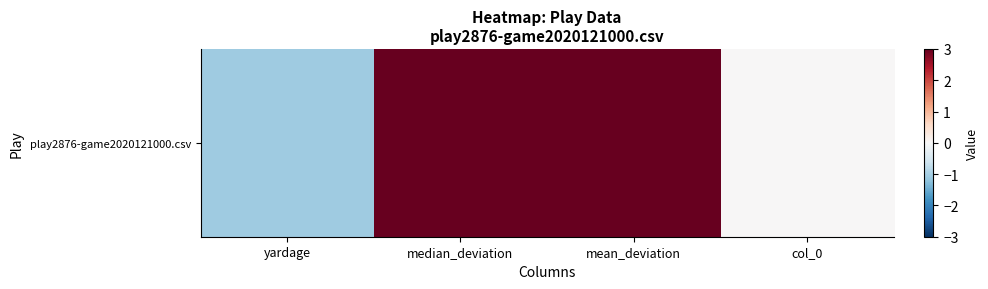

Reading left to right, transcribe all the data shown in this chart.

yardage=-1.1	median_deviation=16.3	mean_deviation=18.3	col_0=0.0